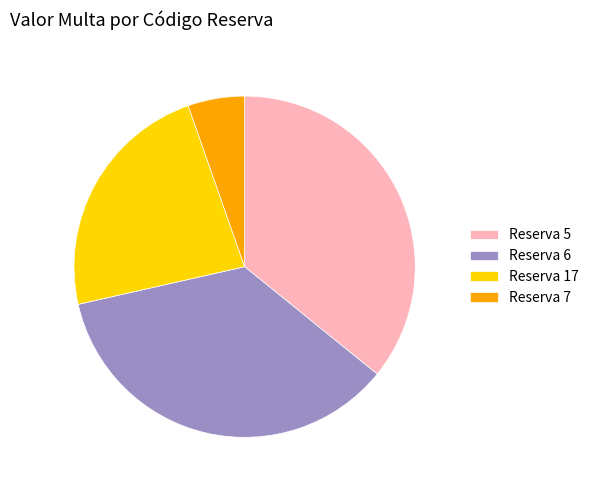

Approximately how many times larger is the value at Reserva 5 compared to Reserva 6?

1.0